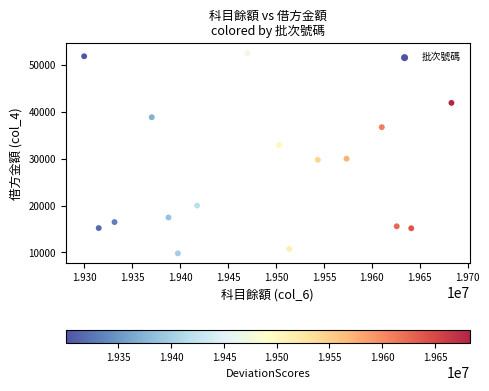

What is the range of Y values (max minus min)?

42640